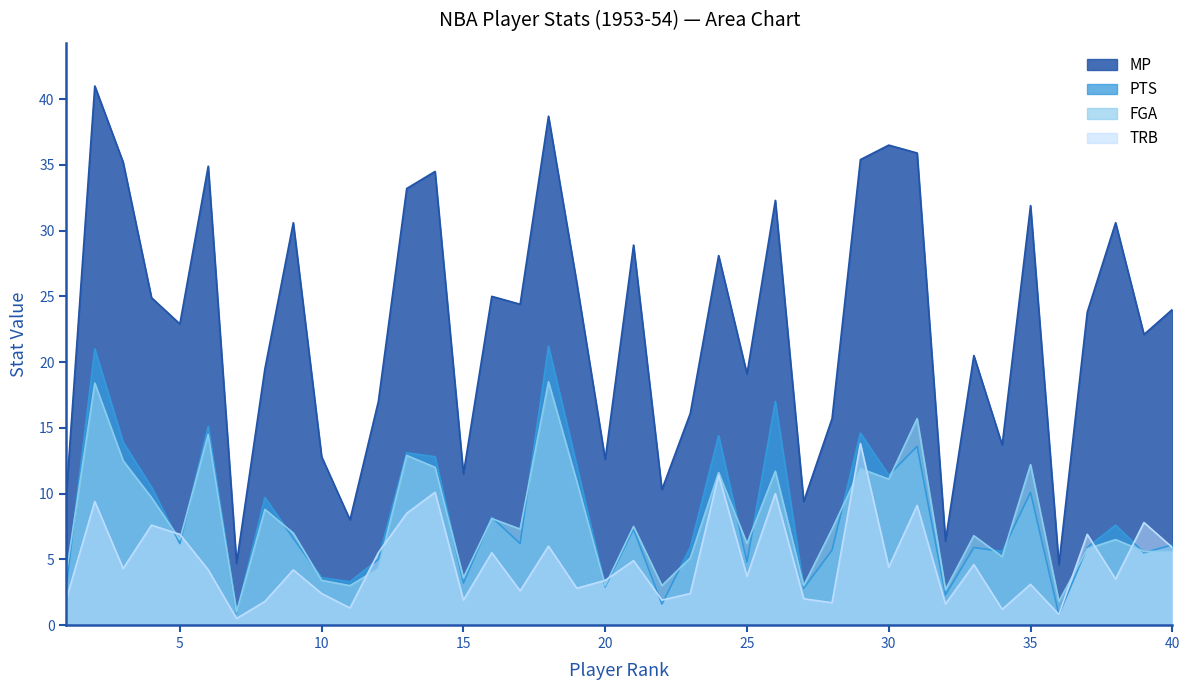

How many interior local peaks does the MP series have?

13